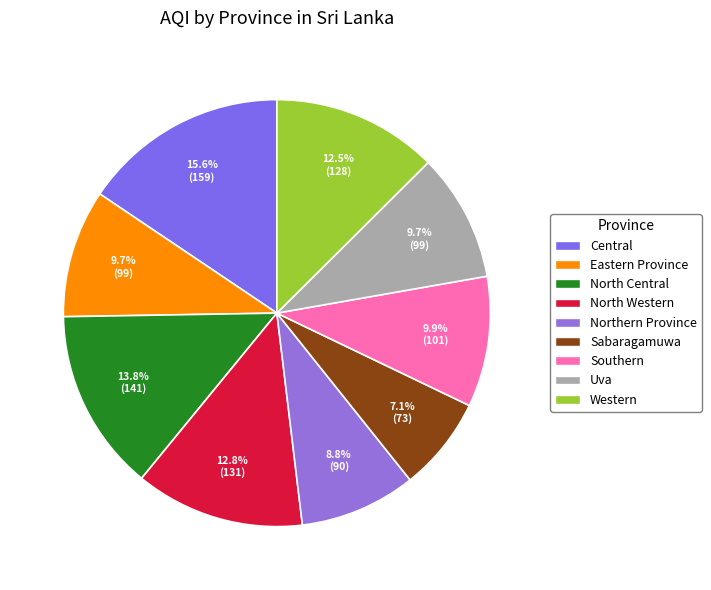

To the nearest percent, what percentage of the pie is Western?

13%